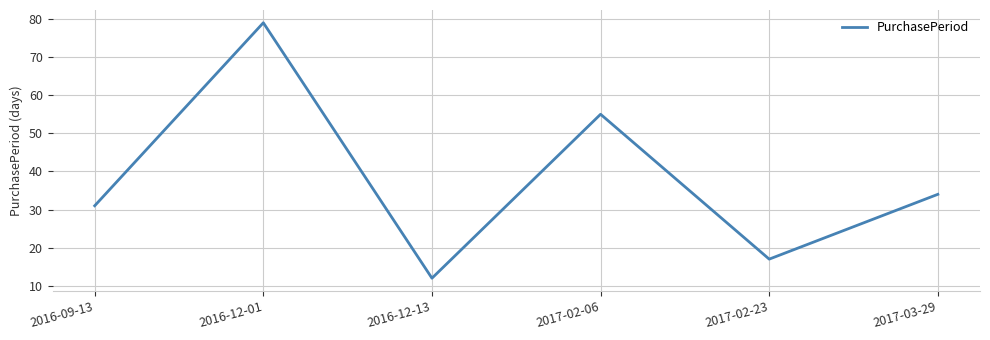

What position from the right is 2017-02-06?

3